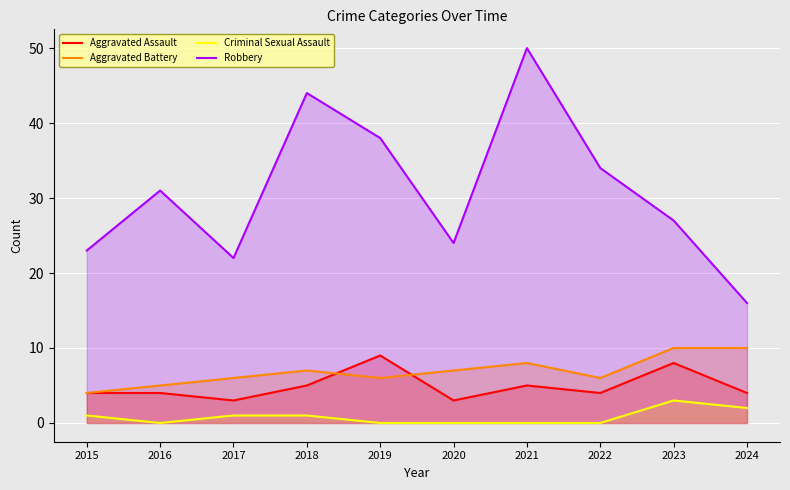

Where is Aggravated Assault nearest to the value 6?

2018